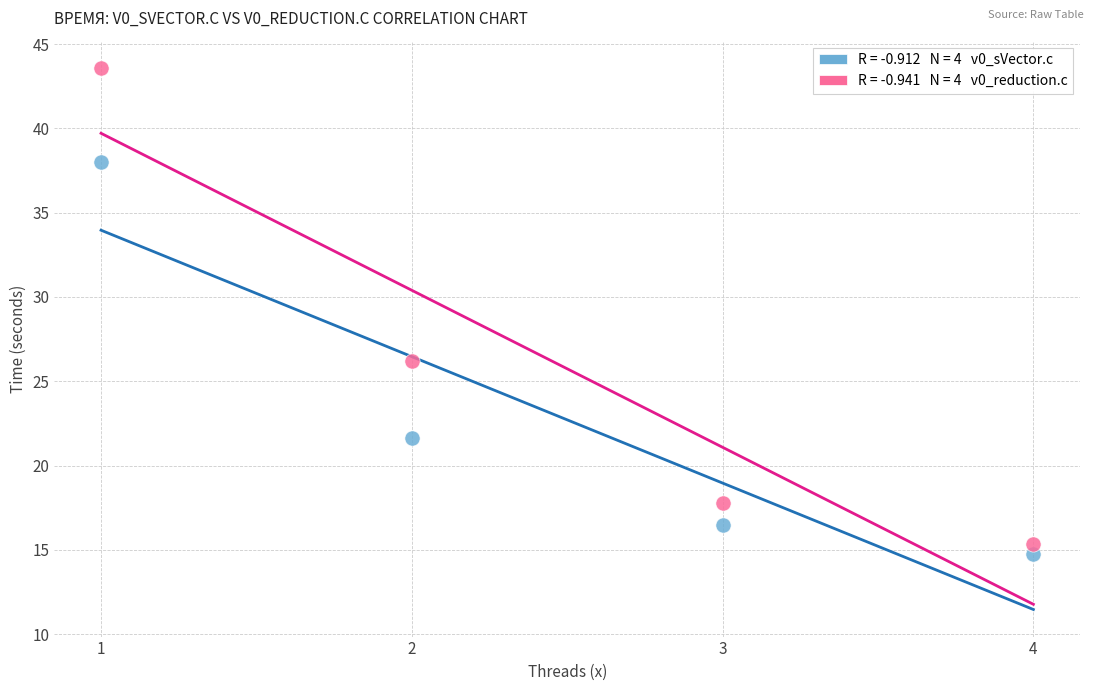

Across all data points, what is the average X value?

2.5